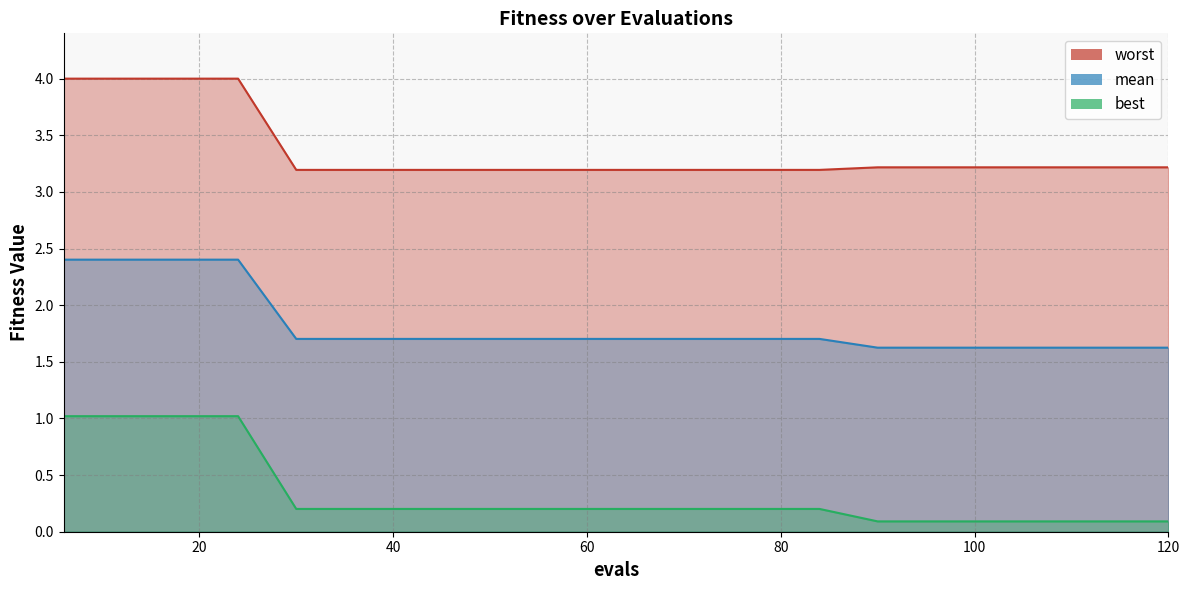

The best series shows 0.1 at 90. True or false?

False